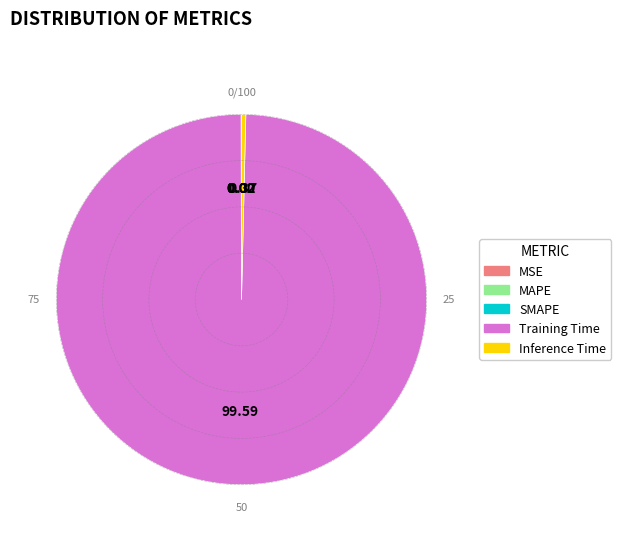

Which category accounts for the majority?

Training Time